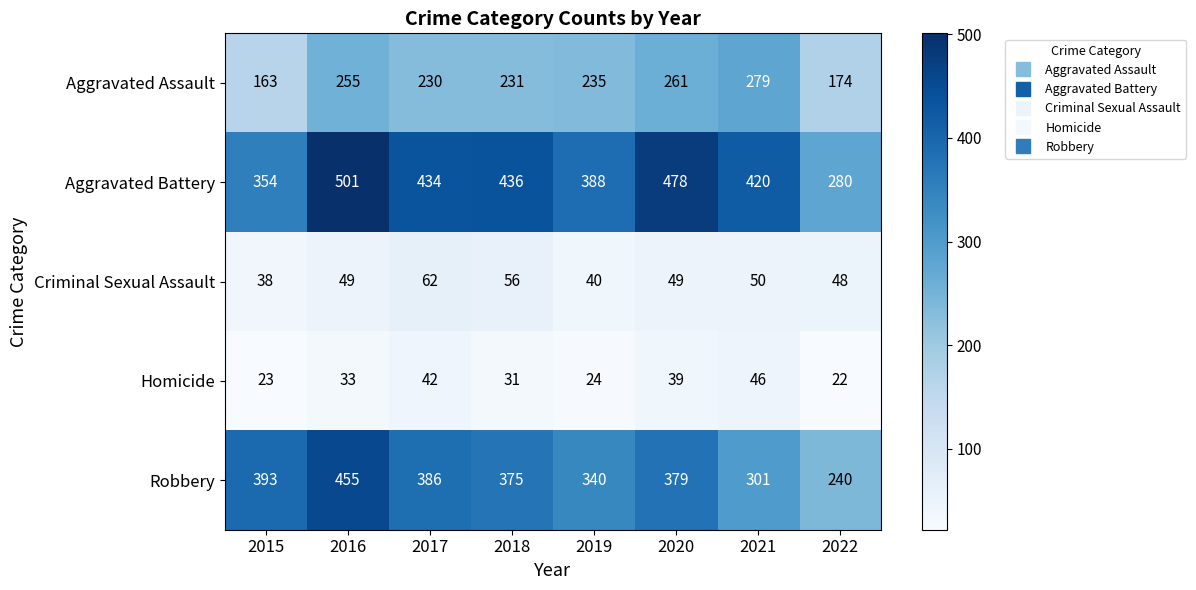

Which series has the widest spread of values?

Aggravated Battery